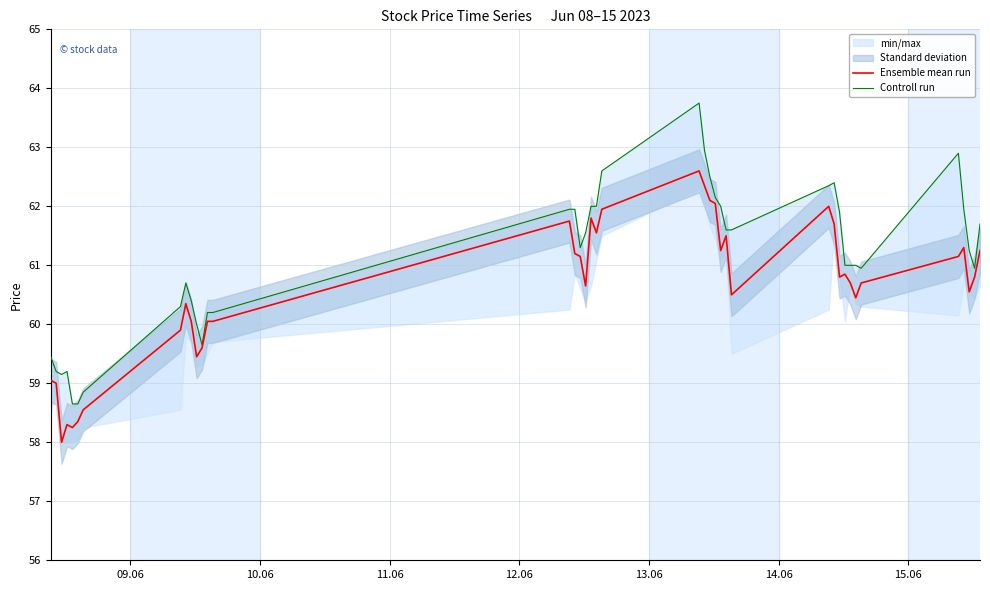

What is the highest value of the Ensemble mean run series?

62.6